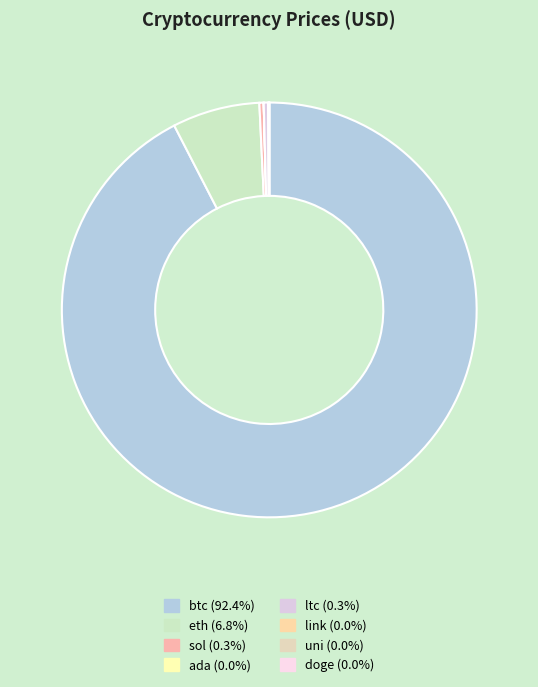

Which category has the smallest portion of the pie?

doge